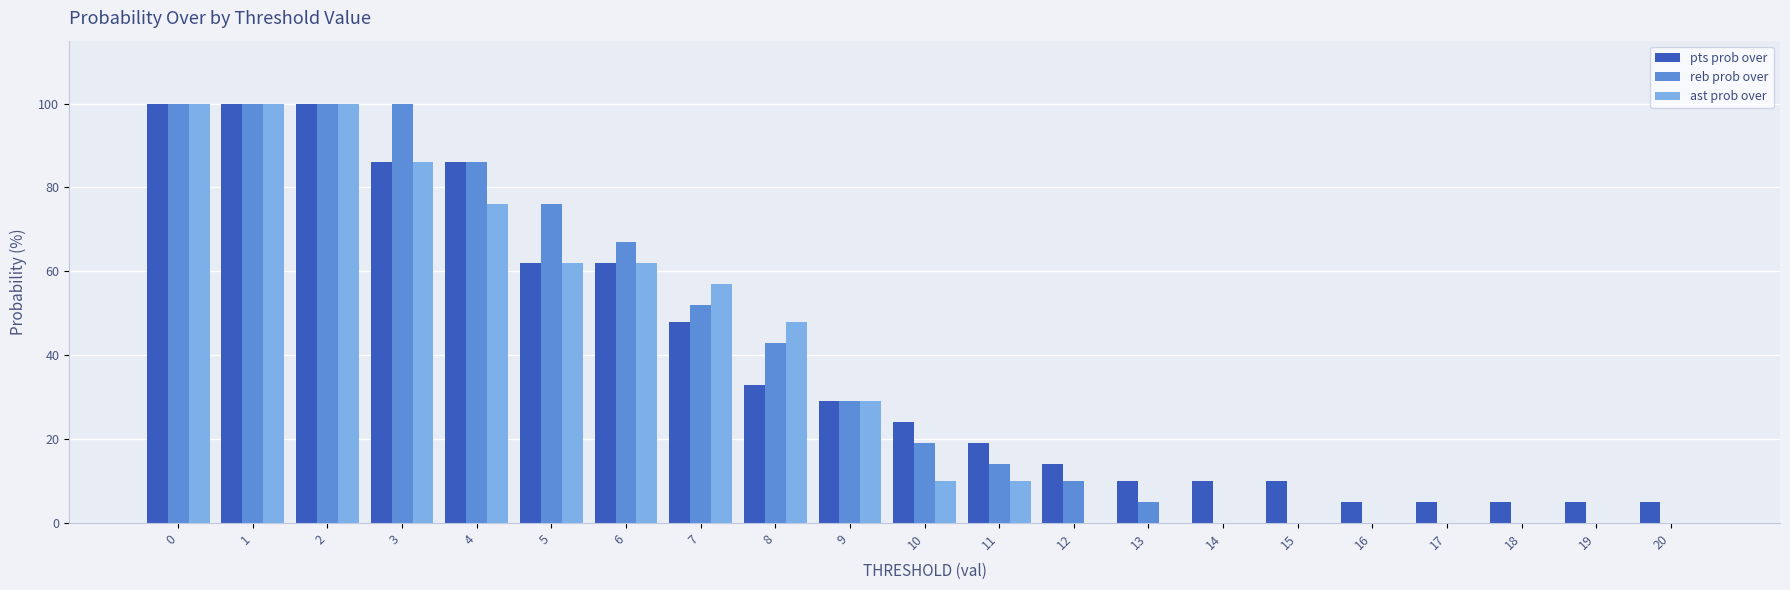

Is it true that pts prob over equals 9 at 8?

False